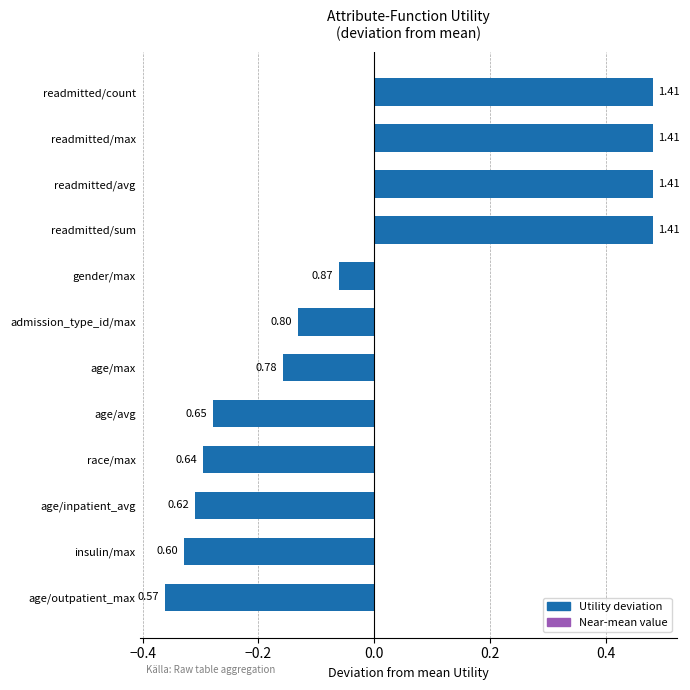

What is the minimum value shown in the chart?

-0.4